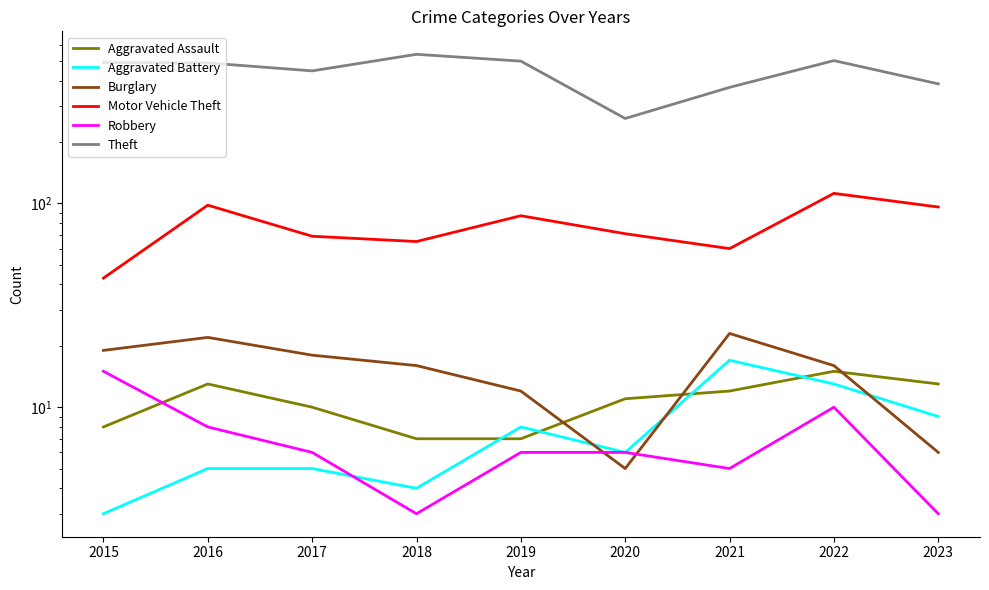

What is the value of the Aggravated Assault point at the 2nd from the left?

13